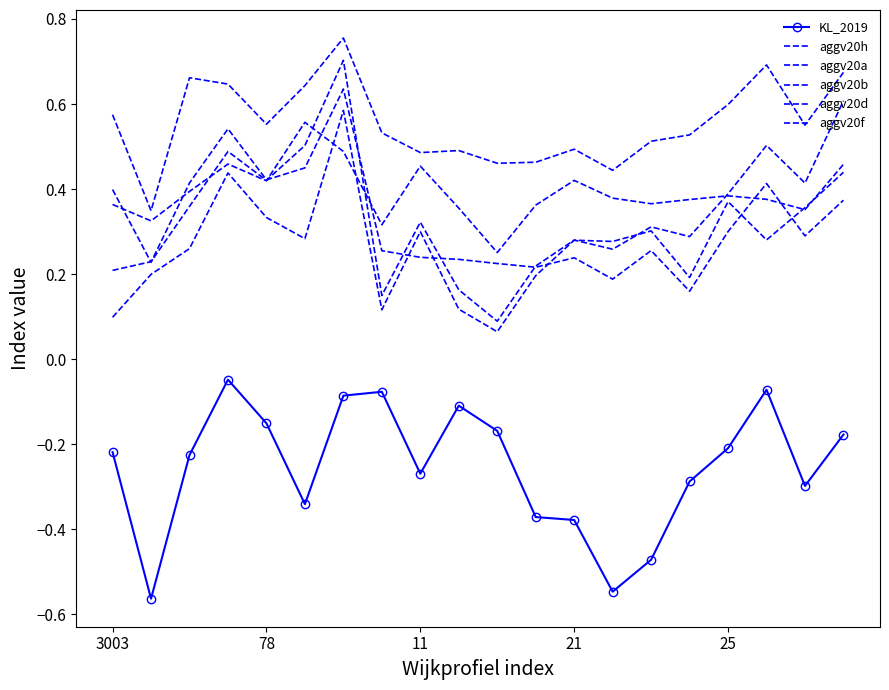

List the labels in order of aggv20f value, largest first.

5, 6, 21, 19, 8, 12, 25, 11, 16, 13, 17, 15, 14, 3003, 11, 9, 18, 78, 7, 10